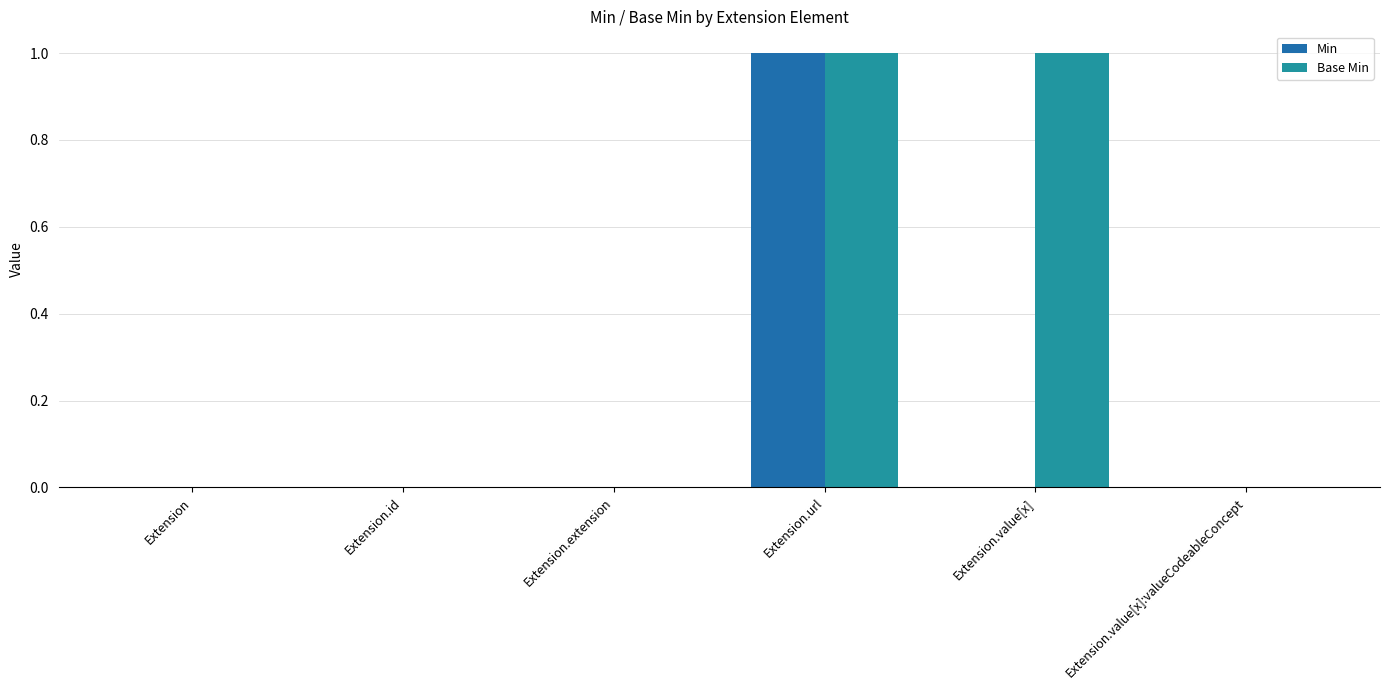

How many groups of bars are there?

6